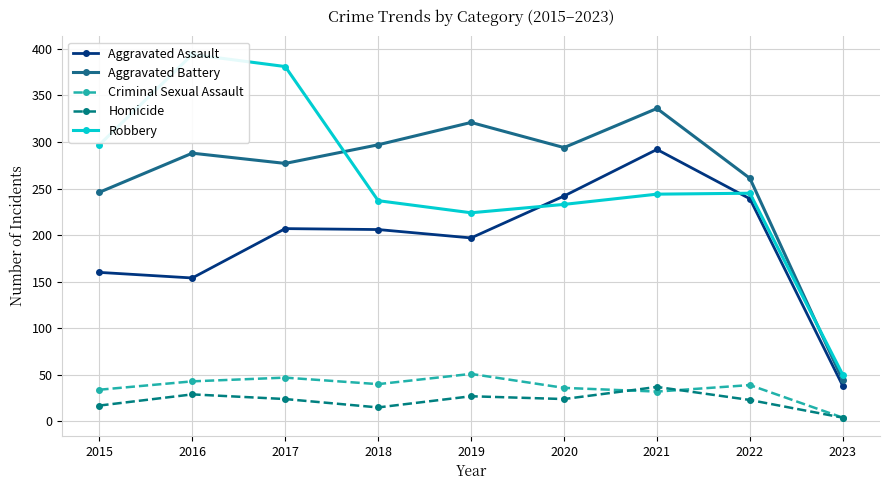

True or false: Homicide and Aggravated Battery cross at least once.

False